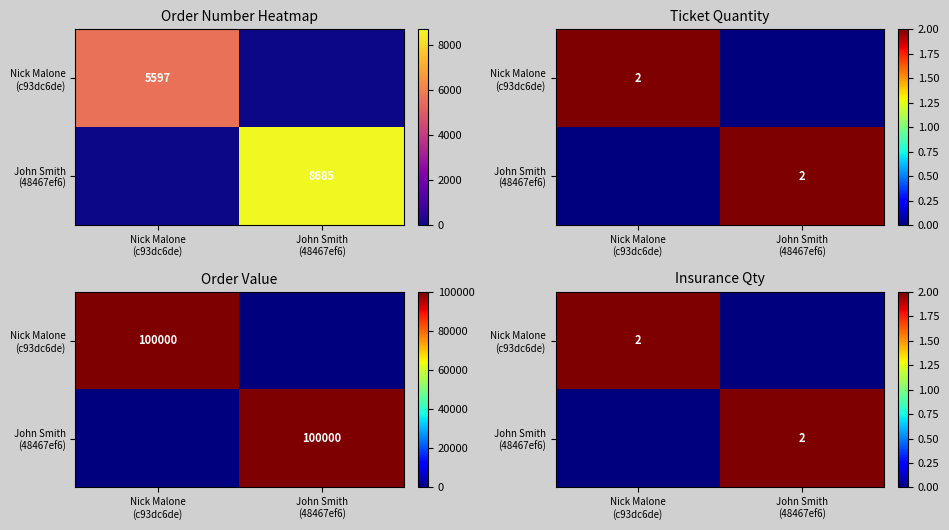

How many values in the John Smith (48467ef6) series are below 2?

1